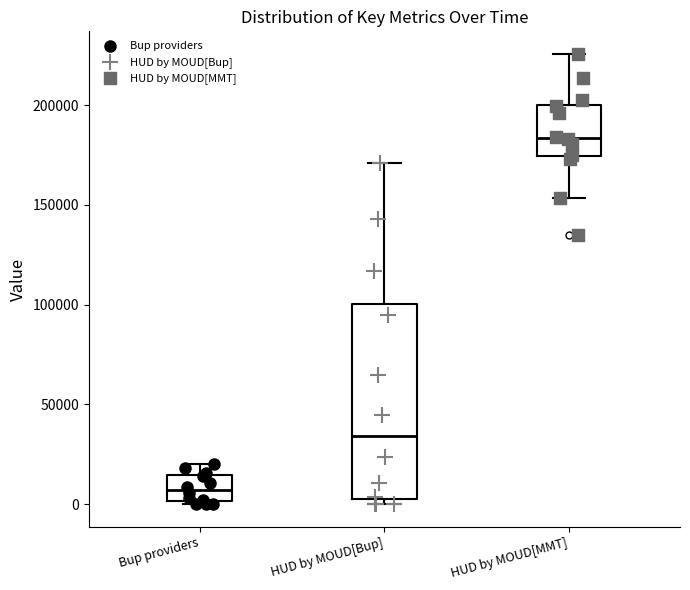

Which box's median line is the lowest?

Bup providers